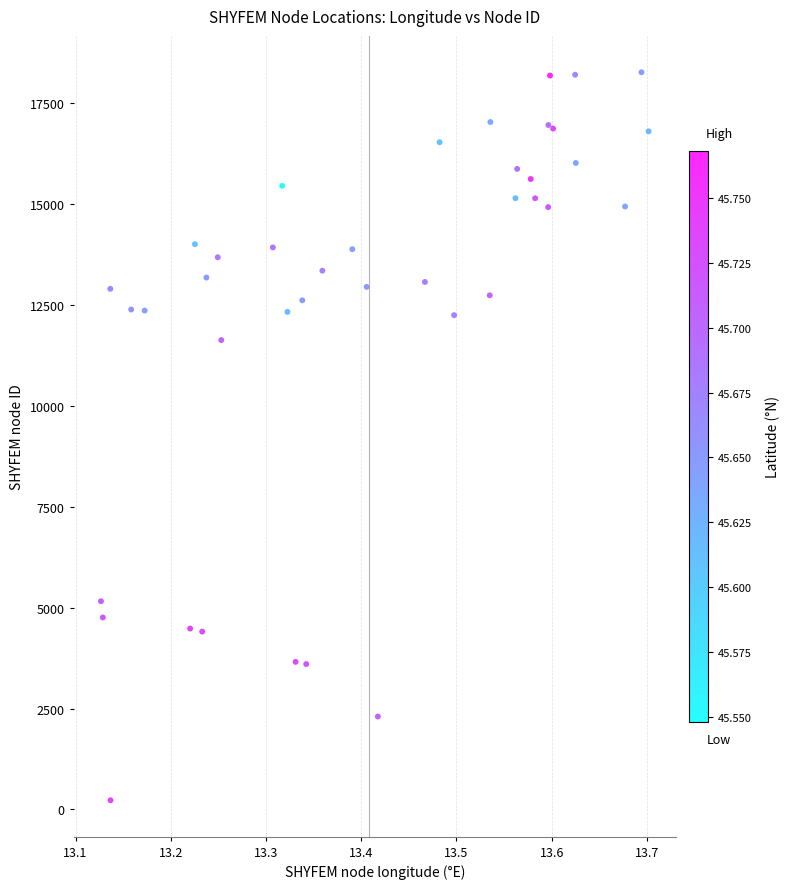

What Y value in the scatter plot is closest to 9248?

11631